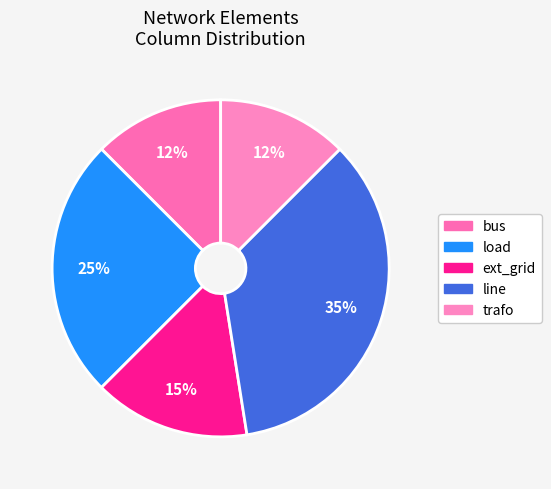

To the nearest percent, what is the combined percentage of trafo and bus?

25%